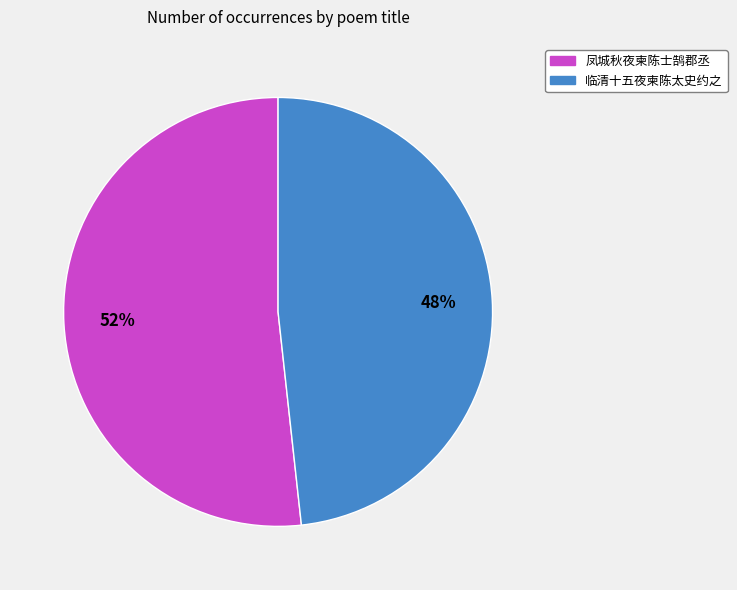

How many slices are in this pie chart?

2